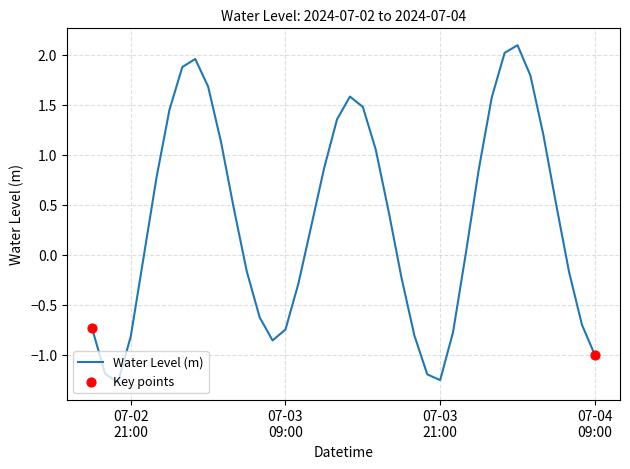

What is the greatest value displayed?

2.1